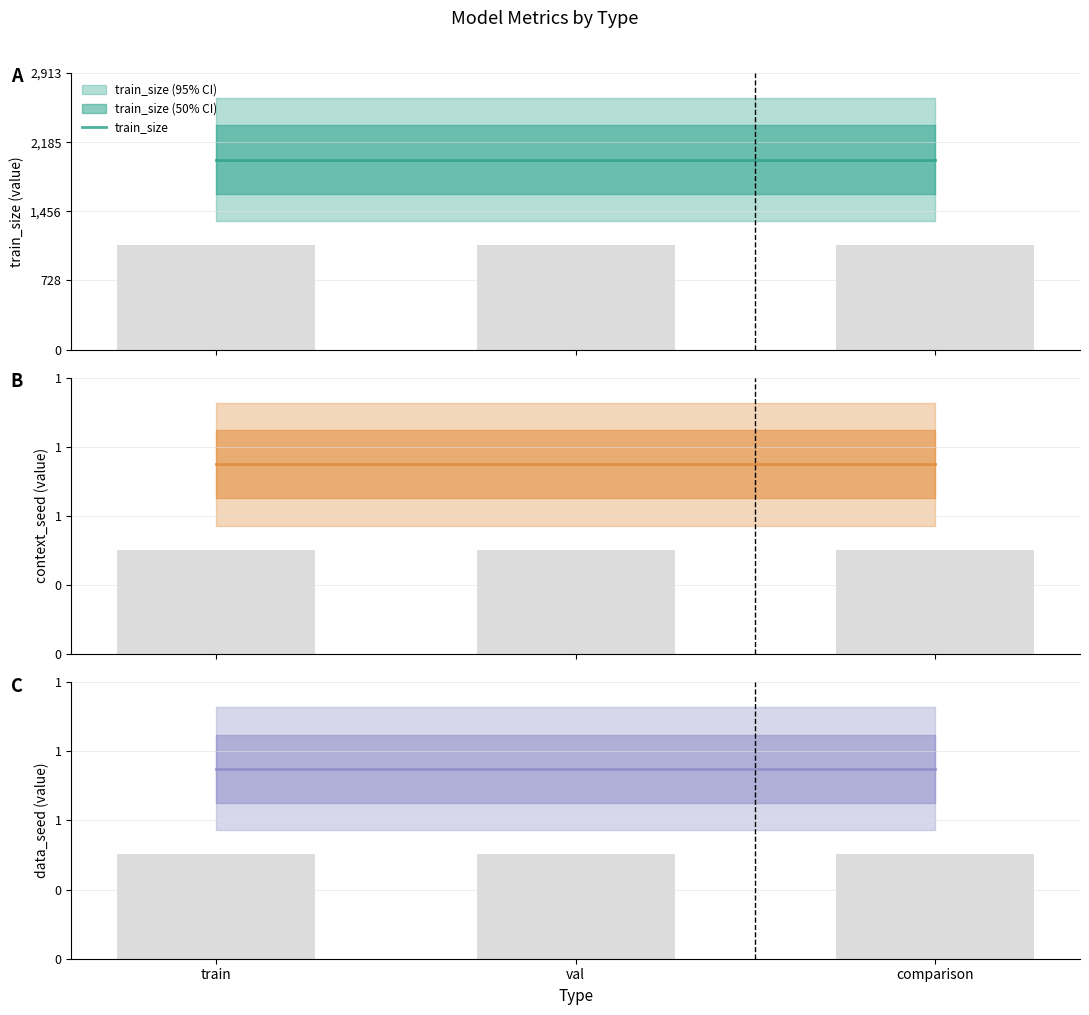

What is the minimum value for train_size?

2000